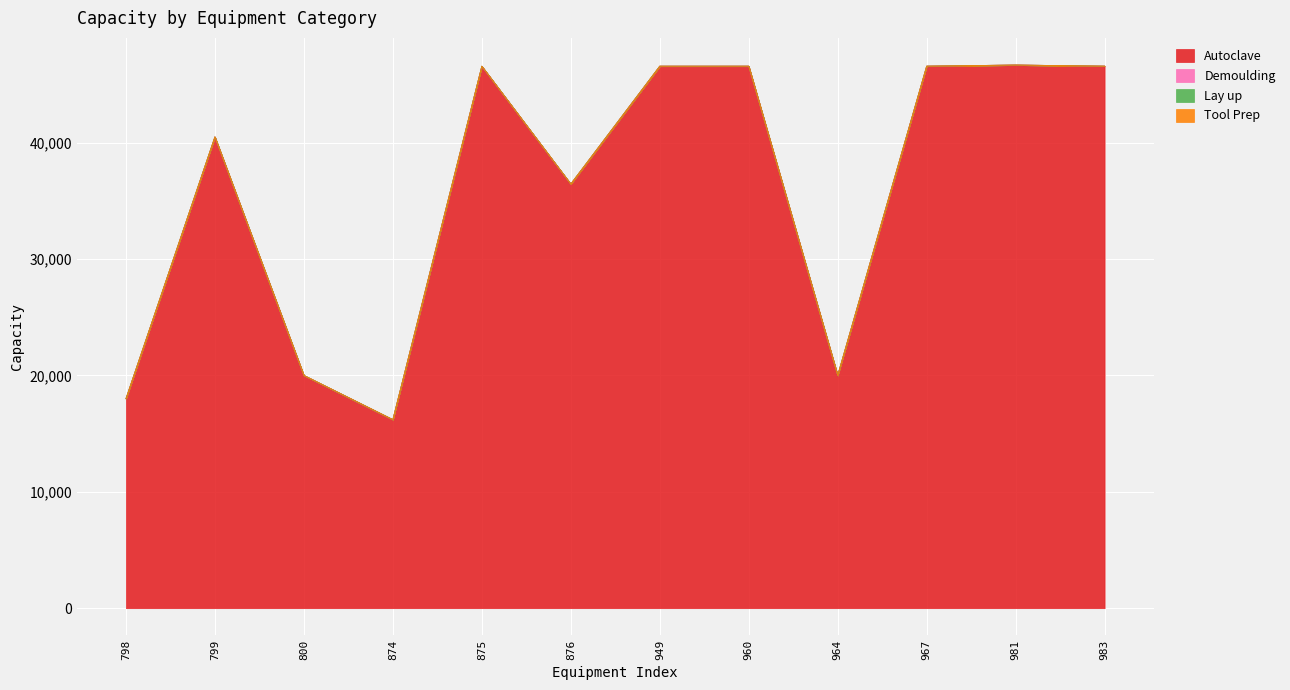

Reading right to left, transcribe all the data shown in this chart.

Autoclave: 983=46579	981=46675	967=46578	964=20001	960=46577	949=46576	876=36450	875=46575	874=16200	800=20000	799=40500	798=18000
Demoulding: 983=0	981=0	967=1	964=1	960=1	949=1	876=1	875=1	874=1	800=1	799=1	798=1
Lay up: 983=1	981=1	967=1	964=1	960=1	949=1	876=1	875=1	874=1	800=1	799=1	798=1
Tool Prep: 983=0	981=0	967=0	964=0	960=0	949=0	876=0	875=0	874=1	800=1	799=1	798=1